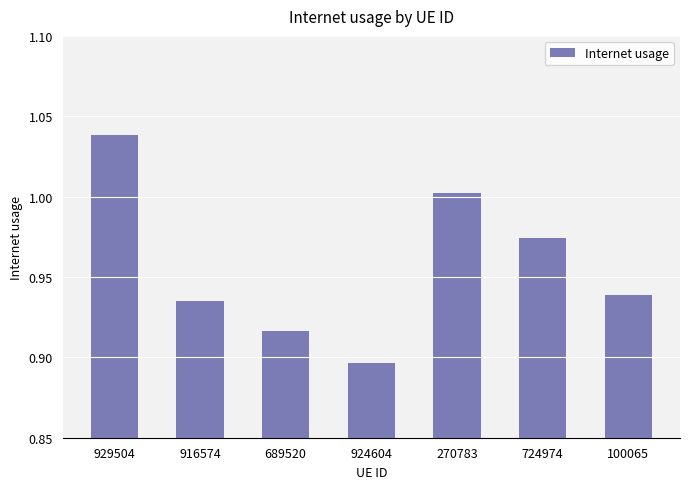

Rank the categories by value from lowest to highest.

924604, 689520, 916574, 100065, 724974, 270783, 929504